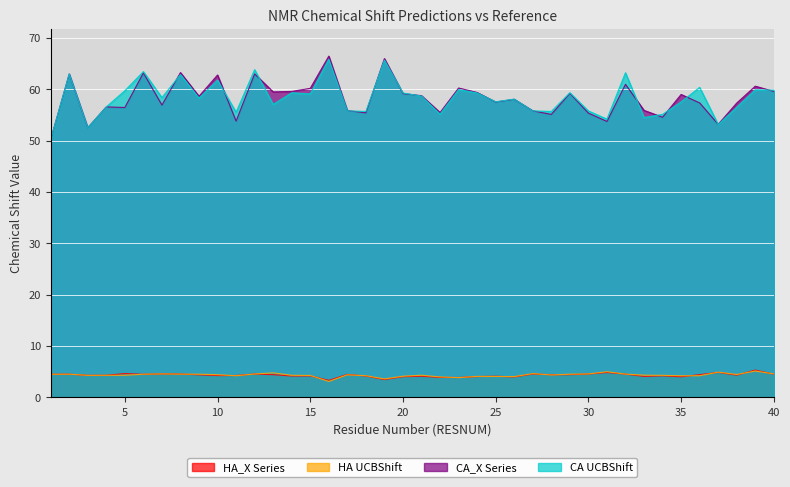

What are all the series names shown in the legend?

HA_X Series, HA UCBShift, CA_X Series, CA UCBShift